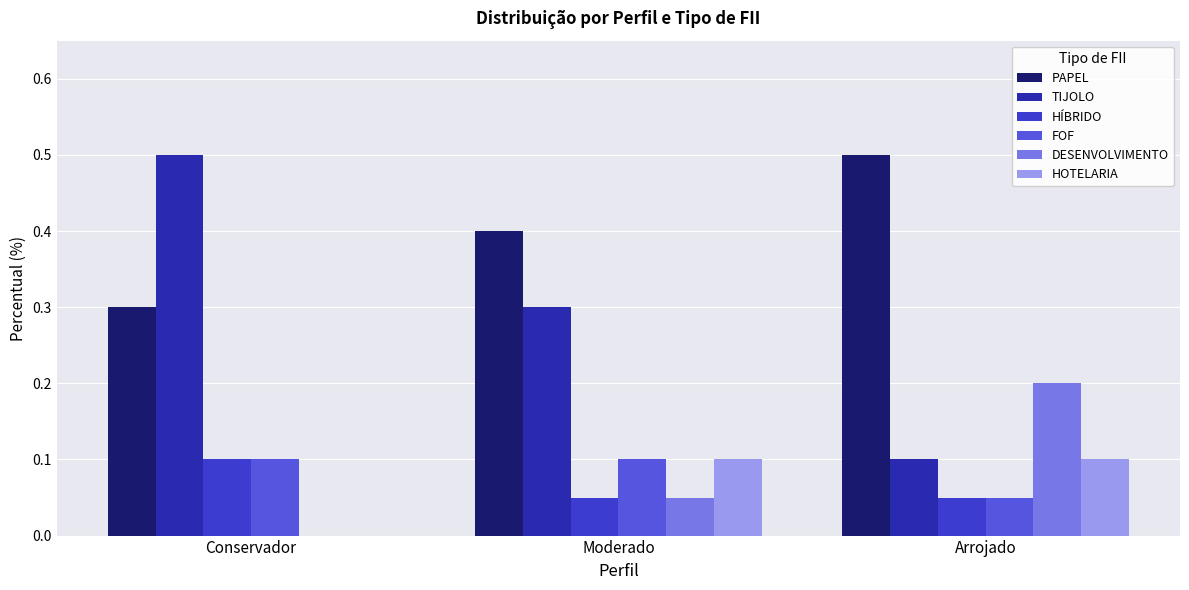

How many groups of bars are there?

3